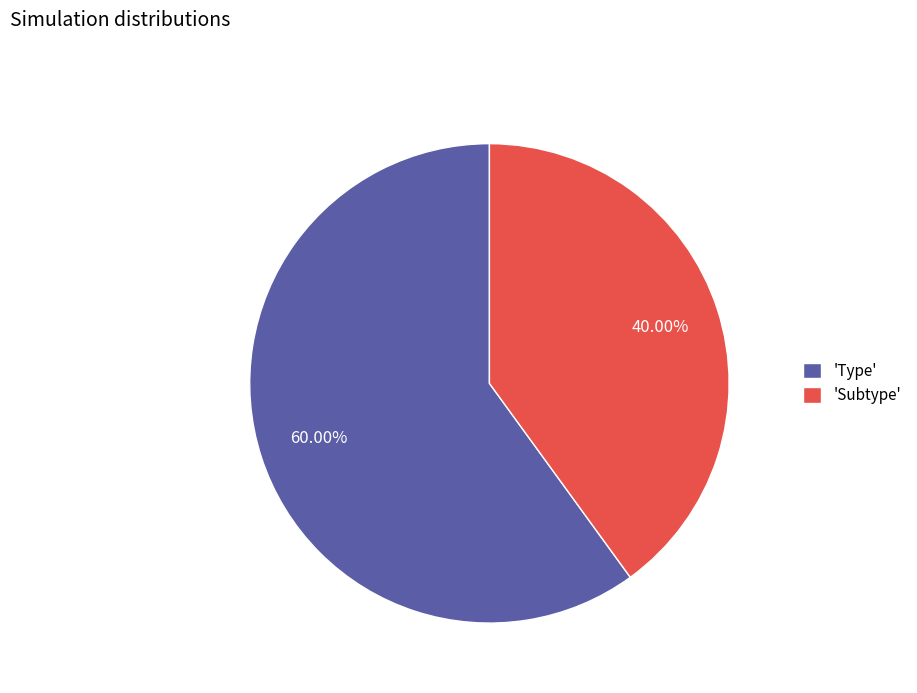

Which has a higher value, 'Type' or 'Subtype'?

'Type'